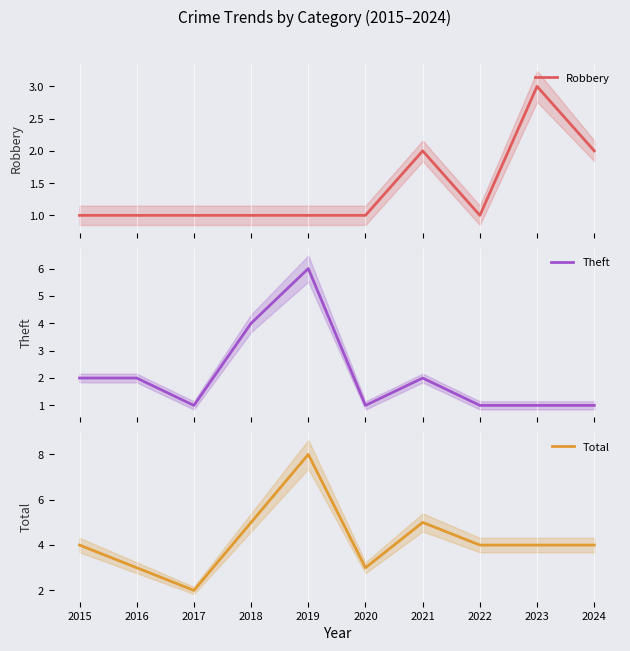

Rank the series by their average value, from highest to lowest.

Total, Theft, Robbery